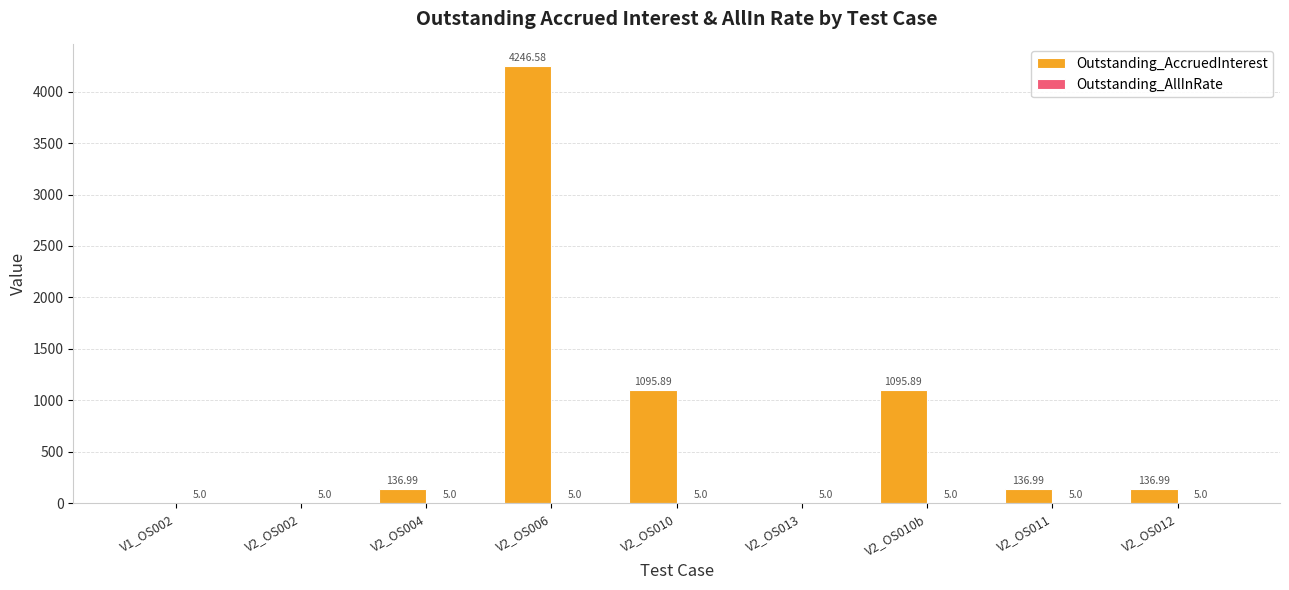

Between V1_OS002 and V2_OS006, which series saw the biggest shift?

Outstanding_AccruedInterest